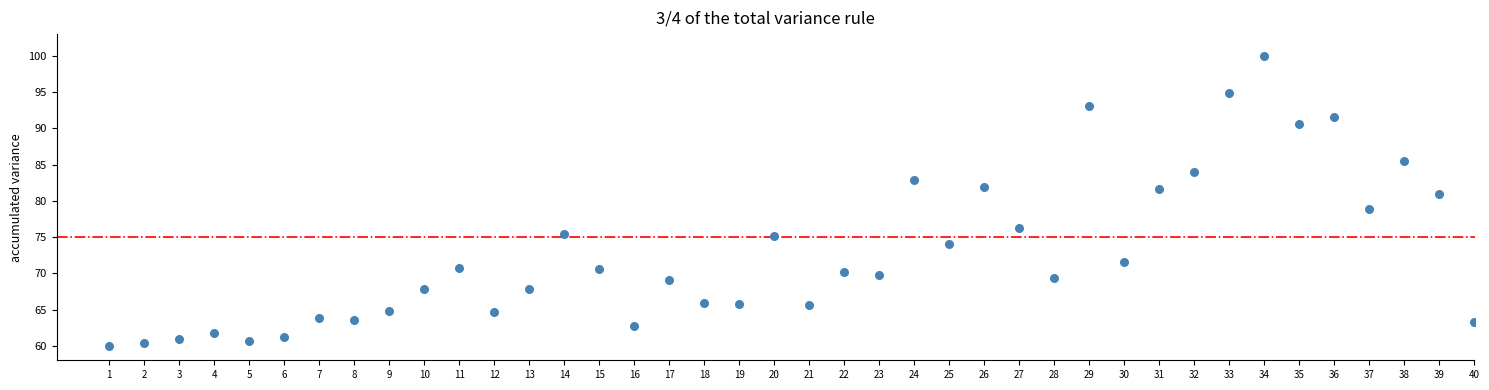

What is the range of Y values (max minus min)?

40.0